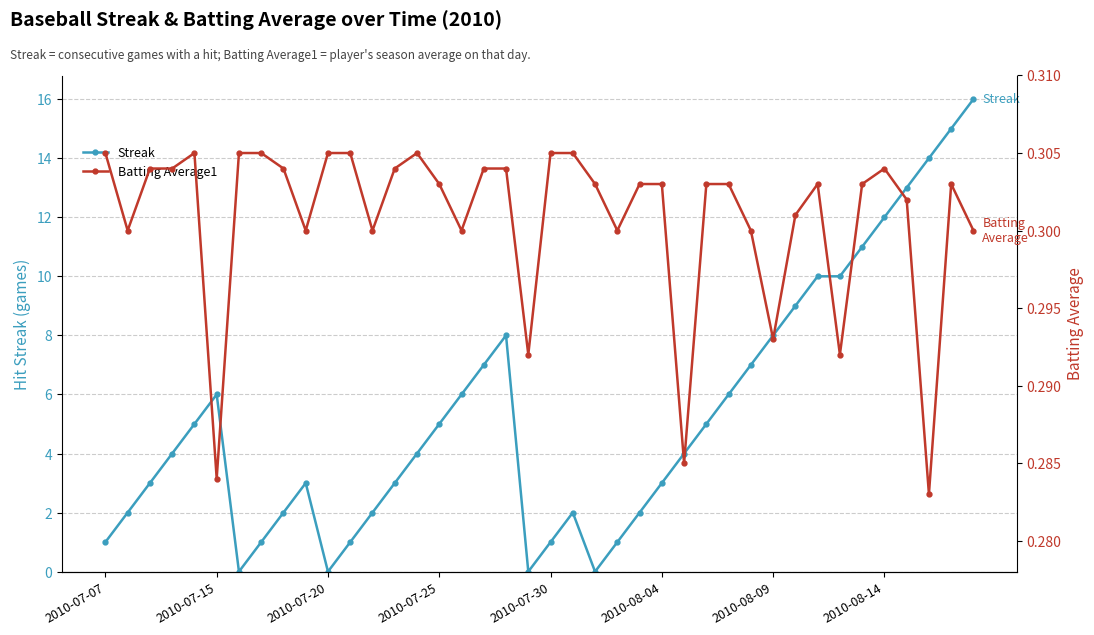

True or false: Streak has more than 0 interior local peaks.

True